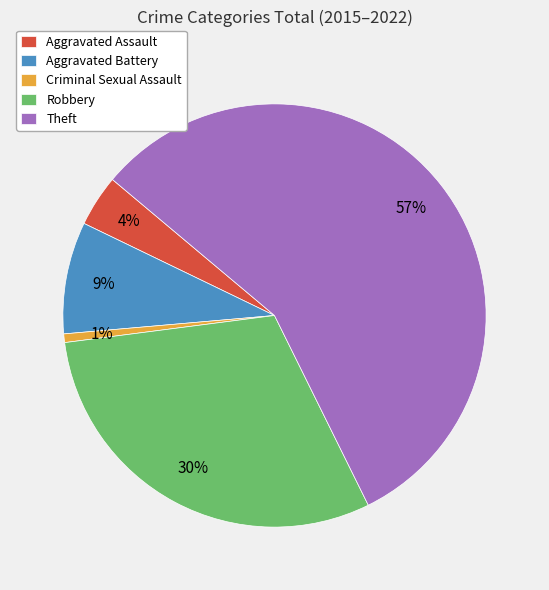

Which slice is the smallest?

Criminal Sexual Assault